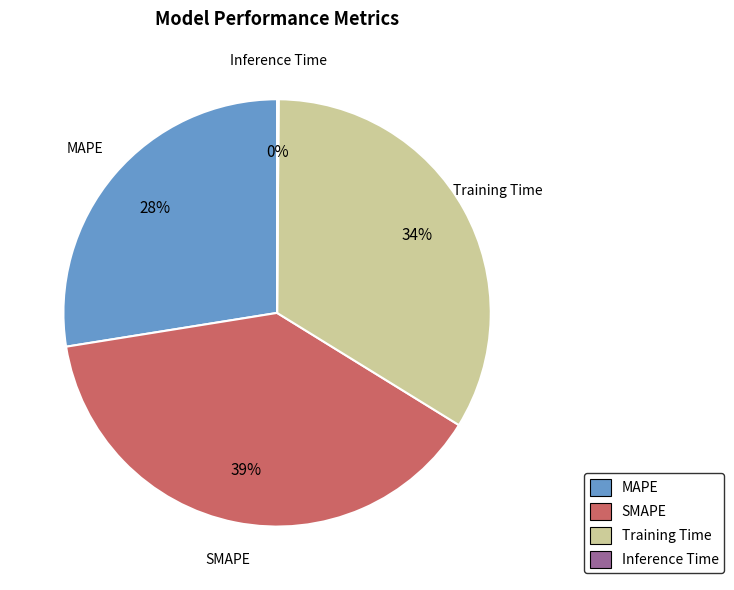

Is there a majority slice in this chart?

No